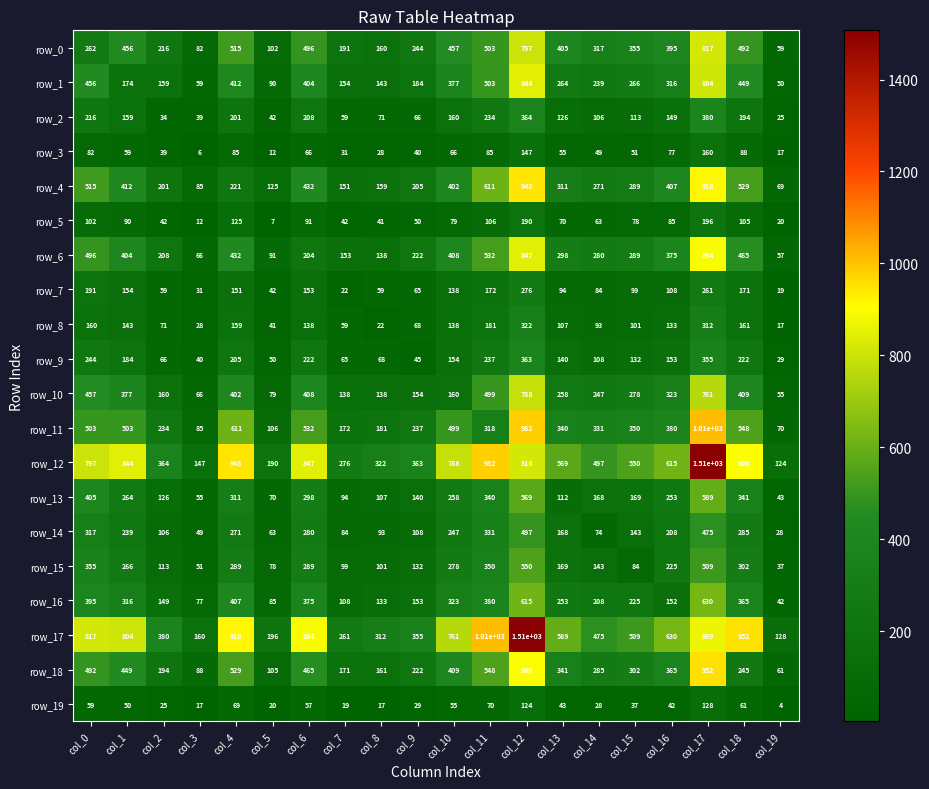

How many categories are shown in the chart?

20